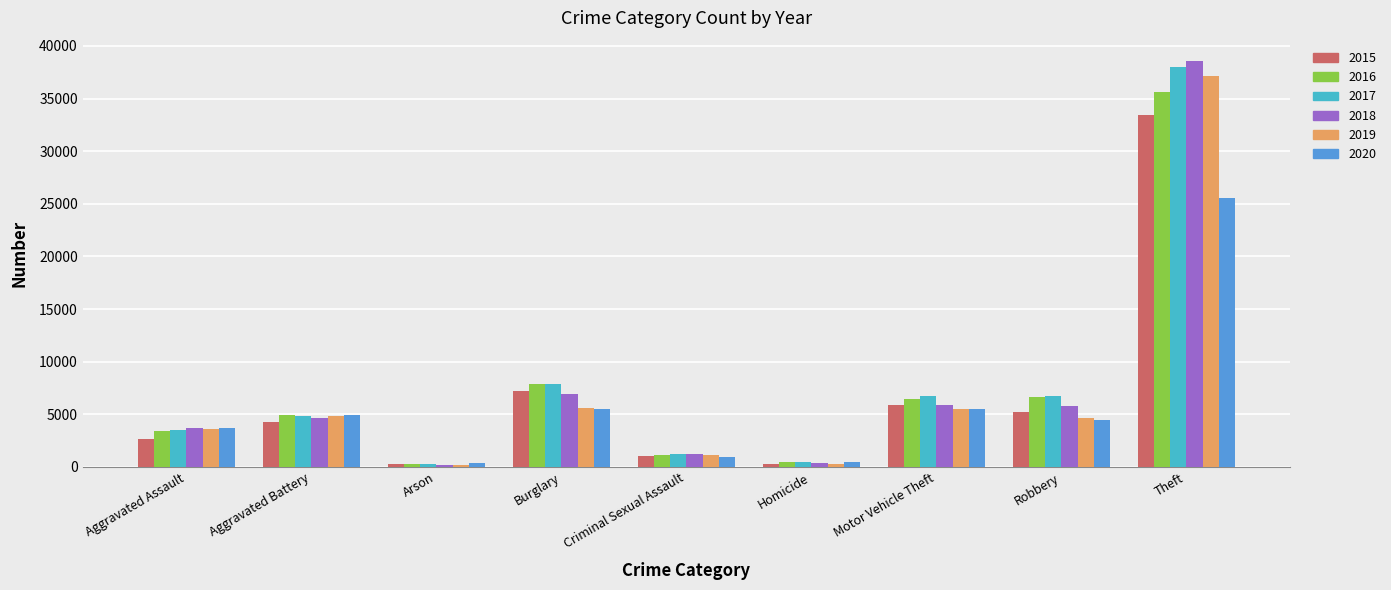

Which category has the highest value in the 2017 series?

Theft